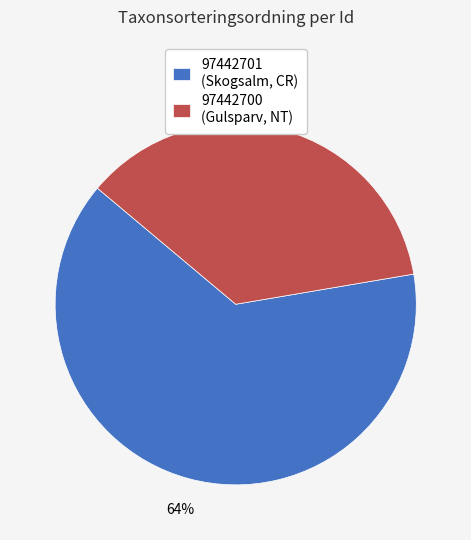

Rank the categories by value from lowest to highest.

97442700, 97442701